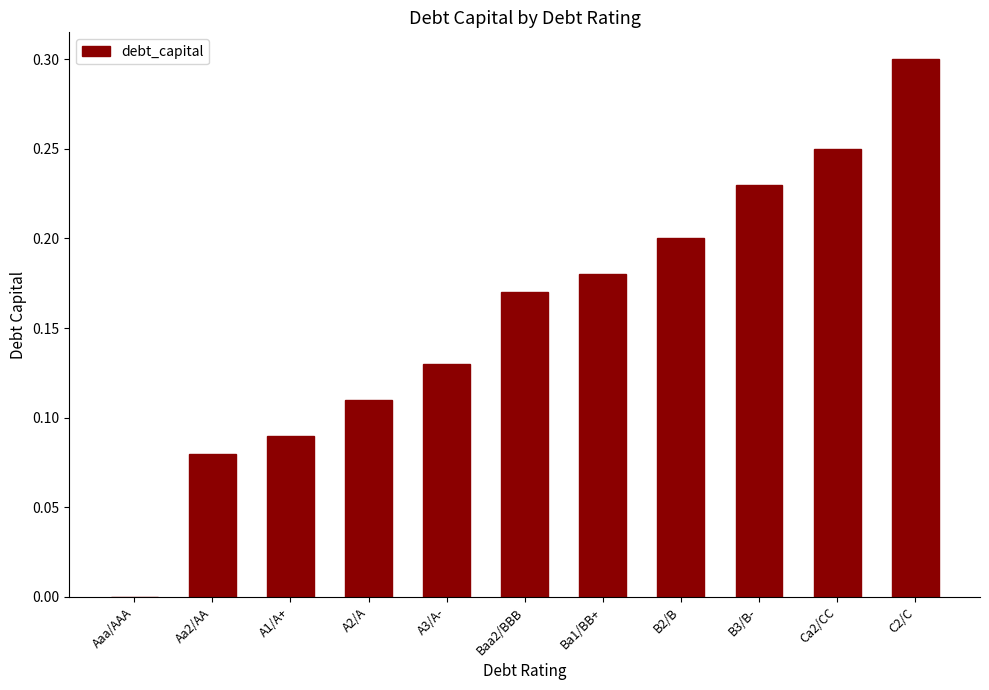

What is the greatest value displayed?

0.3